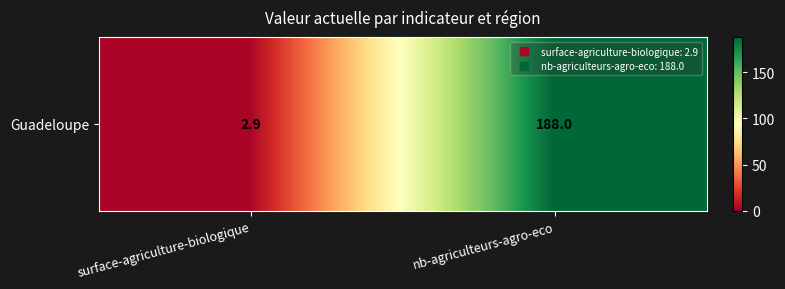

Approximately how many times larger is the value at nb-agriculteurs-agro-eco compared to surface-agriculture-biologique?

64.8